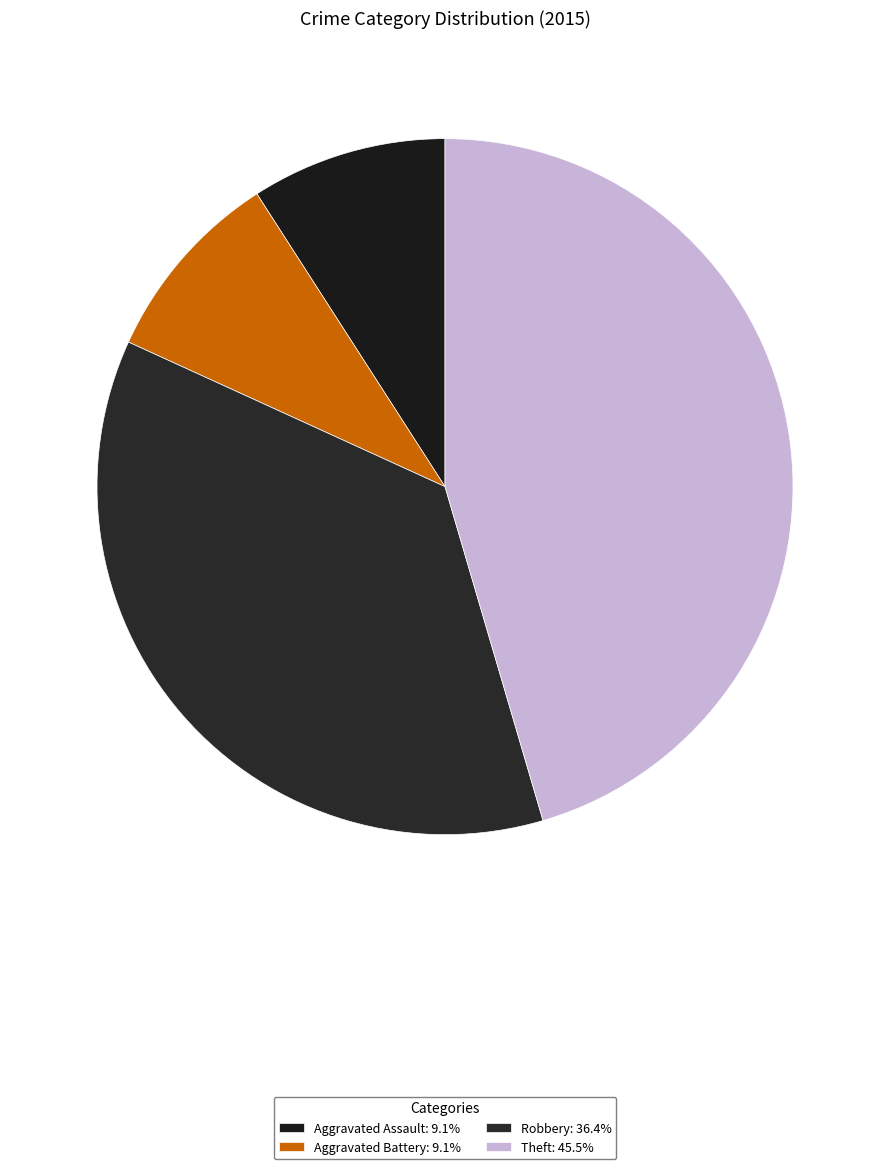

How much of the chart is everything except Aggravated Assault?

90.9%